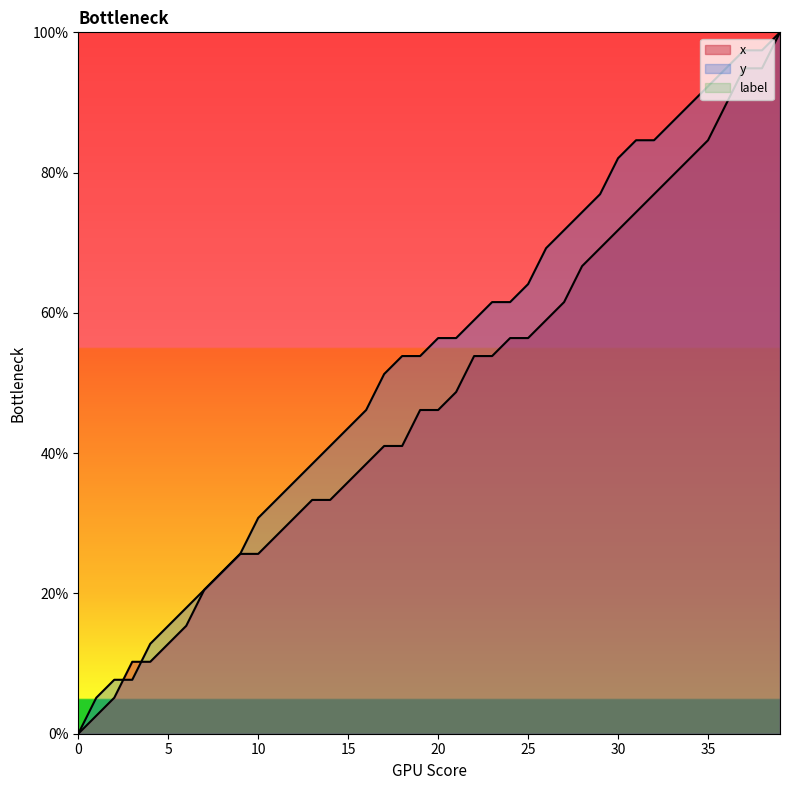

Where does the x series first go above 46?

19